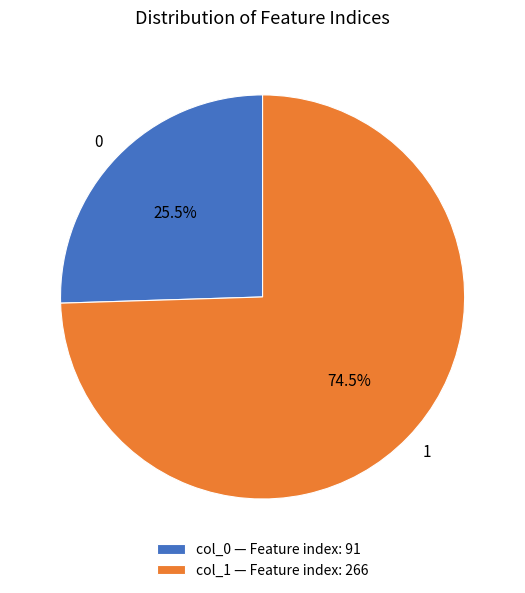

Rank the categories by value from lowest to highest.

col_0 — Feature index: 91, col_1 — Feature index: 266